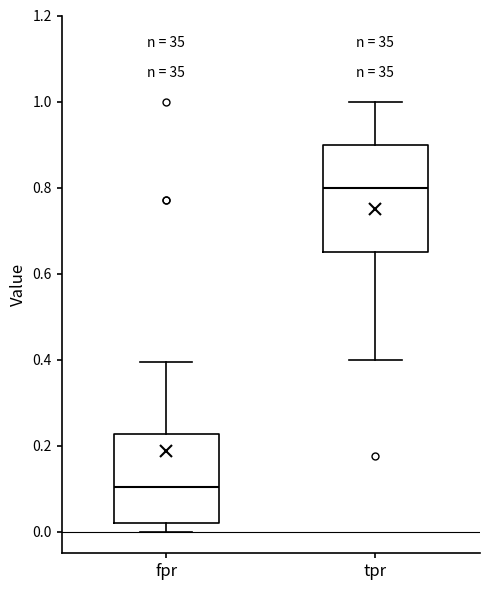

Reading left to right, read every box against the y-axis: the position of its median line, the range the box covers, and the ends of its whiskers. The values are not printed on the chart, so give them approximately, as read against the axis.

fpr: median 0.10, box 0.02 to 0.22, whiskers 0.00 to 0.40
tpr: median 0.80, box 0.66 to 0.90, whiskers 0.40 to 1.00